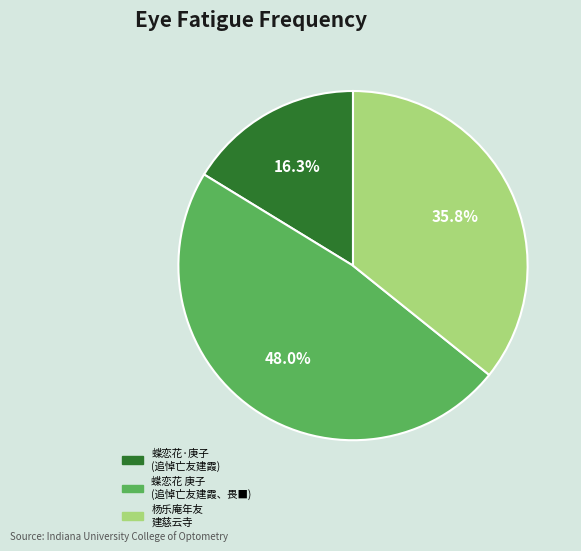

Approximately how many times larger is the value at 蝶恋花·庚子 (追悼亡友建霞) compared to 蝶恋花 庚子 (追悼亡友建霞、畏■)?

0.3